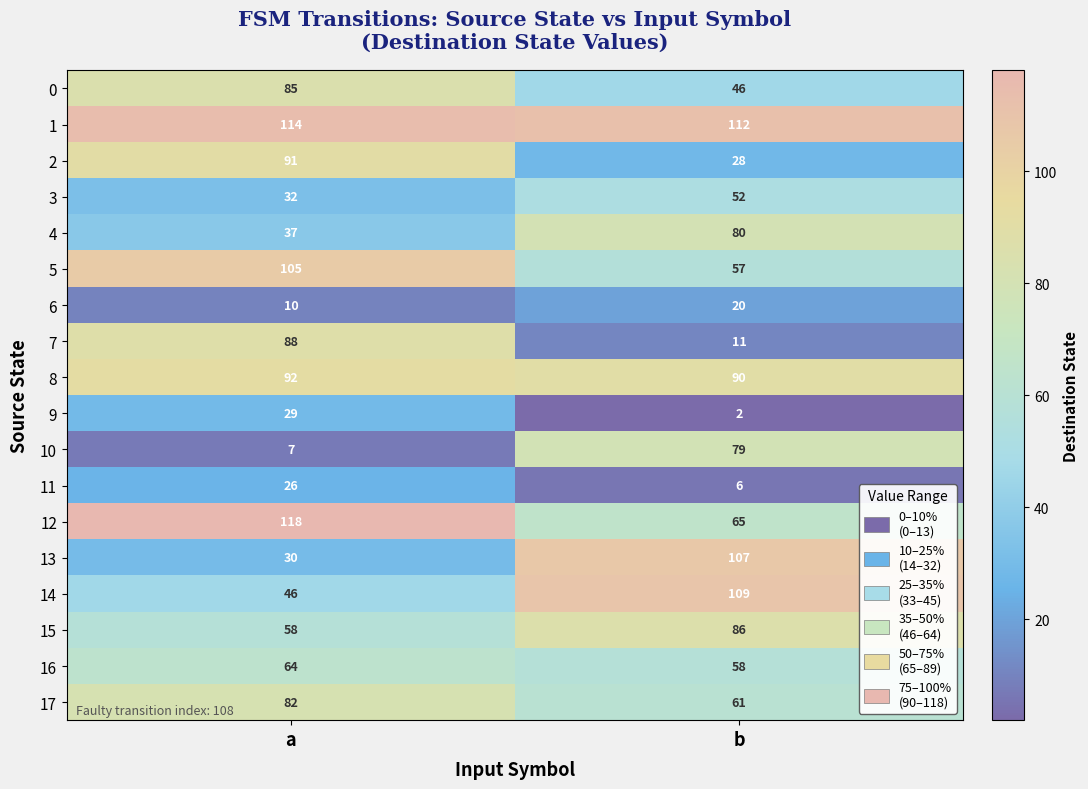

How many distinct data groups are displayed?

18